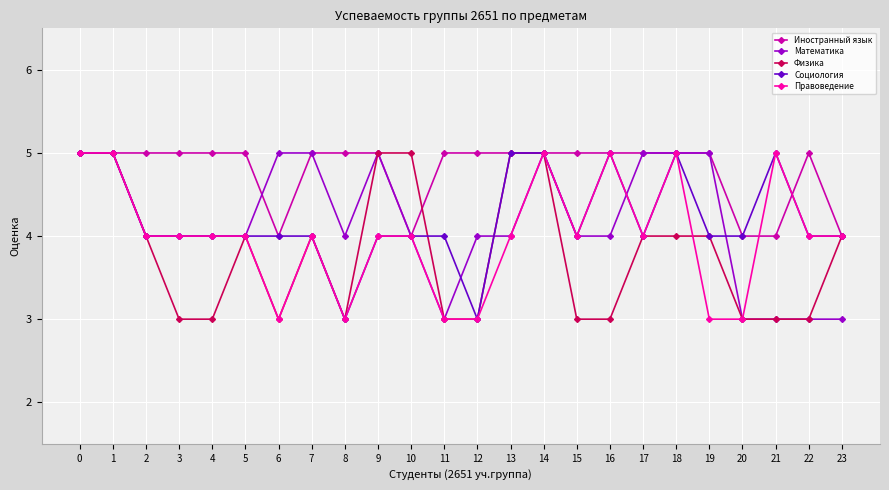

What is the value of the Физика point at the 9th from the left?

3